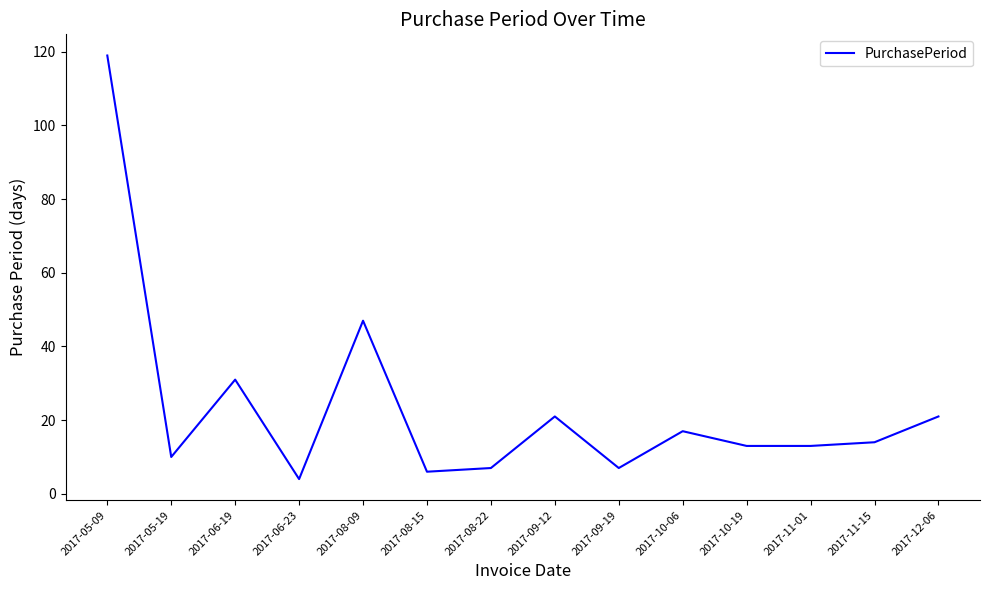

What is the difference between the maximum and second lowest values?

113